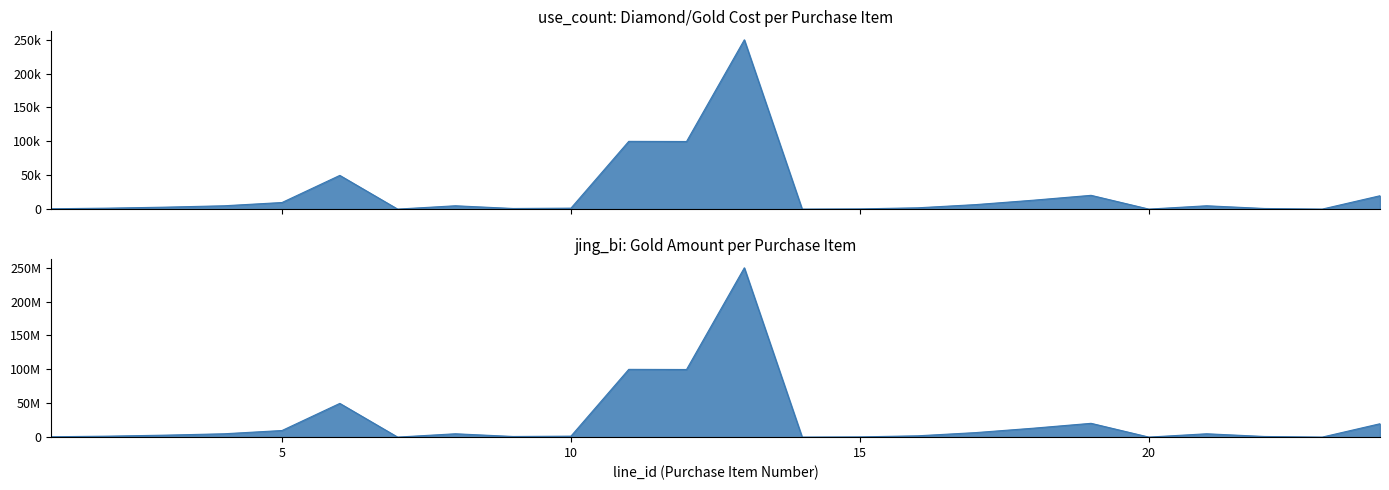

At which label does jing_bi first exceed 5000000?

5